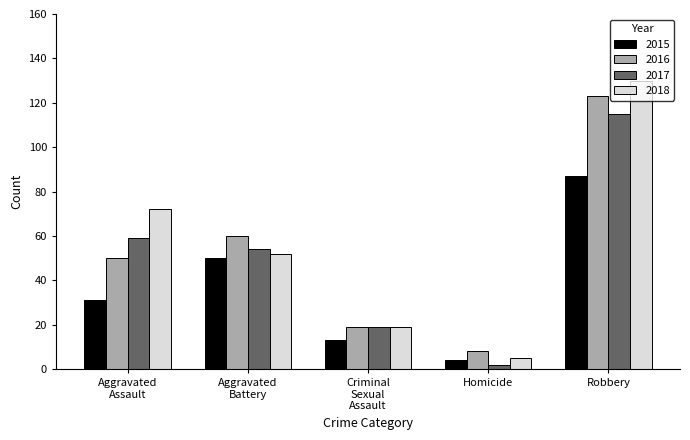

What is the sum of all 2015 values?

185